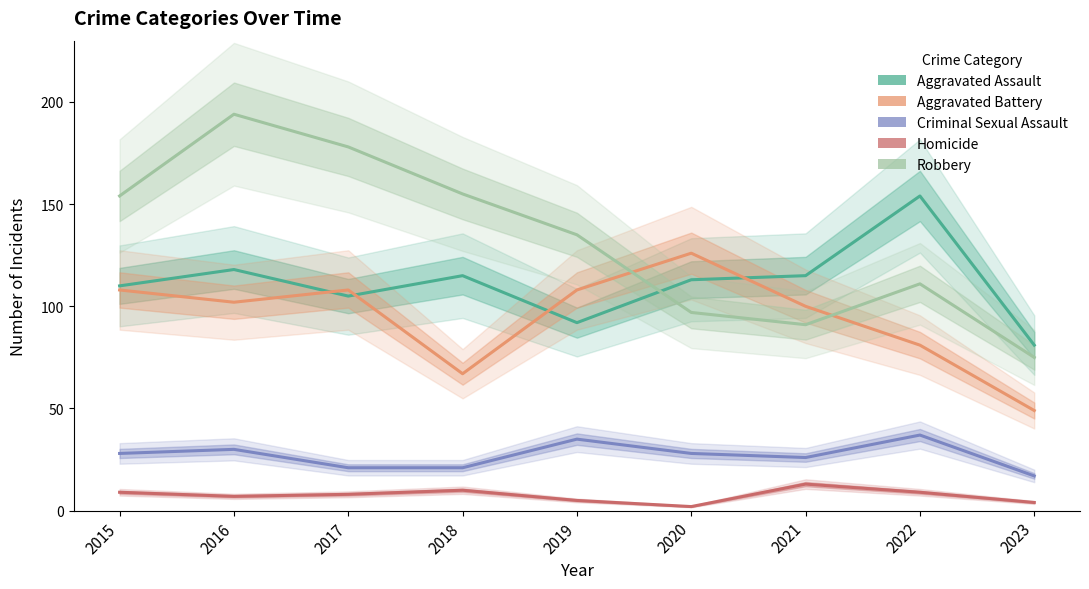

What is the sum of all Aggravated Battery values?

849